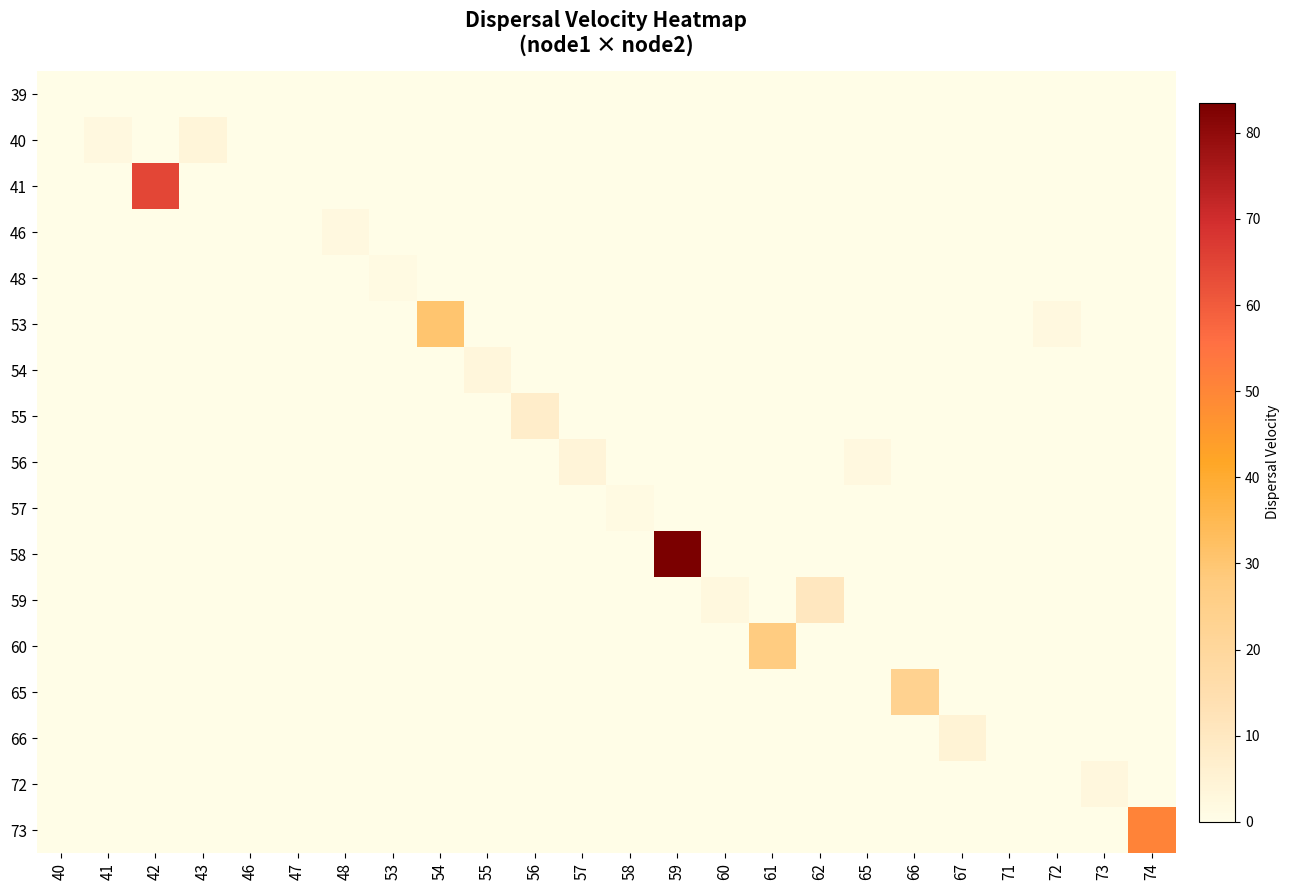

Reading left to right, what are all the values shown in this chart?

row_0: 40=0.0	41=0.0	42=0.0	43=0.0	46=0.2	47=0.0	48=0.0	53=0.0	54=0.0	55=0.0	56=0.0	57=0.0	58=0.0	59=0.0	60=0.0	61=0.0	62=0.0	65=0.0	66=0.0	67=0.0	71=0.0	72=0.0	73=0.0	74=0.0
row_1: 40=0.0	41=2.2	42=0.0	43=3.6	46=0.0	47=0.0	48=0.0	53=0.0	54=0.0	55=0.0	56=0.0	57=0.0	58=0.0	59=0.0	60=0.0	61=0.0	62=0.0	65=0.0	66=0.0	67=0.0	71=0.0	72=0.0	73=0.0	74=0.0
row_2: 40=0.0	41=0.0	42=64.5	43=0.0	46=0.0	47=0.0	48=0.0	53=0.0	54=0.0	55=0.0	56=0.0	57=0.0	58=0.0	59=0.0	60=0.0	61=0.0	62=0.0	65=0.0	66=0.0	67=0.0	71=0.0	72=0.0	73=0.0	74=0.0
row_3: 40=0.0	41=0.0	42=0.0	43=0.0	46=0.0	47=0.1	48=2.1	53=0.0	54=0.0	55=0.0	56=0.0	57=0.0	58=0.0	59=0.0	60=0.0	61=0.0	62=0.0	65=0.0	66=0.0	67=0.0	71=0.0	72=0.0	73=0.0	74=0.0
row_4: 40=0.0	41=0.0	42=0.0	43=0.0	46=0.0	47=0.0	48=0.0	53=1.4	54=0.0	55=0.0	56=0.0	57=0.0	58=0.0	59=0.0	60=0.0	61=0.0	62=0.0	65=0.0	66=0.0	67=0.0	71=0.0	72=0.0	73=0.0	74=0.0
row_5: 40=0.0	41=0.0	42=0.0	43=0.0	46=0.0	47=0.0	48=0.0	53=0.0	54=30.5	55=0.0	56=0.0	57=0.0	58=0.0	59=0.0	60=0.0	61=0.0	62=0.0	65=0.0	66=0.0	67=0.0	71=0.0	72=2.2	73=0.0	74=0.0
row_6: 40=0.0	41=0.0	42=0.0	43=0.0	46=0.0	47=0.0	48=0.0	53=0.0	54=0.0	55=3.2	56=0.0	57=0.0	58=0.0	59=0.0	60=0.0	61=0.0	62=0.0	65=0.0	66=0.0	67=0.0	71=0.0	72=0.0	73=0.0	74=0.0
row_7: 40=0.0	41=0.0	42=0.0	43=0.0	46=0.0	47=0.0	48=0.0	53=0.0	54=0.0	55=0.0	56=7.8	57=0.0	58=0.0	59=0.0	60=0.0	61=0.0	62=0.0	65=0.0	66=0.0	67=0.0	71=0.1	72=0.0	73=0.0	74=0.0
row_8: 40=0.0	41=0.0	42=0.0	43=0.0	46=0.0	47=0.0	48=0.0	53=0.0	54=0.0	55=0.0	56=0.0	57=4.0	58=0.0	59=0.0	60=0.0	61=0.0	62=0.0	65=2.3	66=0.0	67=0.0	71=0.0	72=0.0	73=0.0	74=0.0
row_9: 40=0.0	41=0.0	42=0.0	43=0.0	46=0.0	47=0.0	48=0.0	53=0.0	54=0.0	55=0.0	56=0.0	57=0.0	58=1.4	59=0.0	60=0.0	61=0.0	62=0.0	65=0.0	66=0.0	67=0.0	71=0.0	72=0.0	73=0.0	74=0.0
row_10: 40=0.0	41=0.0	42=0.0	43=0.0	46=0.0	47=0.0	48=0.0	53=0.0	54=0.0	55=0.0	56=0.0	57=0.0	58=0.0	59=83.5	60=0.0	61=0.0	62=0.0	65=0.0	66=0.0	67=0.0	71=0.0	72=0.0	73=0.0	74=0.0
row_11: 40=0.0	41=0.0	42=0.0	43=0.0	46=0.0	47=0.0	48=0.0	53=0.0	54=0.0	55=0.0	56=0.0	57=0.0	58=0.0	59=0.0	60=2.5	61=0.0	62=10.6	65=0.0	66=0.0	67=0.0	71=0.0	72=0.0	73=0.0	74=0.0
row_12: 40=0.0	41=0.0	42=0.0	43=0.0	46=0.0	47=0.0	48=0.0	53=0.0	54=0.0	55=0.0	56=0.0	57=0.0	58=0.0	59=0.0	60=0.0	61=27.4	62=0.0	65=0.0	66=0.0	67=0.0	71=0.0	72=0.0	73=0.0	74=0.0
row_13: 40=0.0	41=0.0	42=0.0	43=0.0	46=0.0	47=0.0	48=0.0	53=0.0	54=0.0	55=0.0	56=0.0	57=0.0	58=0.0	59=0.0	60=0.0	61=0.0	62=0.0	65=0.0	66=23.3	67=0.0	71=0.0	72=0.0	73=0.0	74=0.0
row_14: 40=0.0	41=0.0	42=0.0	43=0.0	46=0.0	47=0.0	48=0.0	53=0.0	54=0.0	55=0.0	56=0.0	57=0.0	58=0.0	59=0.0	60=0.0	61=0.0	62=0.0	65=0.0	66=0.0	67=4.6	71=0.0	72=0.0	73=0.0	74=0.0
row_15: 40=0.0	41=0.0	42=0.0	43=0.0	46=0.0	47=0.0	48=0.0	53=0.0	54=0.0	55=0.0	56=0.0	57=0.0	58=0.0	59=0.0	60=0.0	61=0.0	62=0.0	65=0.0	66=0.0	67=0.0	71=0.0	72=0.0	73=2.9	74=0.0
row_16: 40=0.0	41=0.0	42=0.0	43=0.0	46=0.0	47=0.0	48=0.0	53=0.0	54=0.0	55=0.0	56=0.0	57=0.0	58=0.0	59=0.0	60=0.0	61=0.0	62=0.0	65=0.0	66=0.0	67=0.0	71=0.0	72=0.0	73=0.0	74=50.7